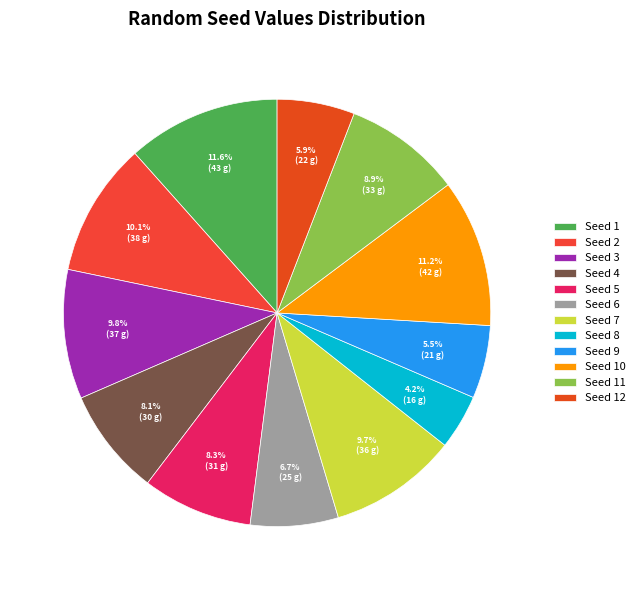

How many segments does this pie chart have?

12